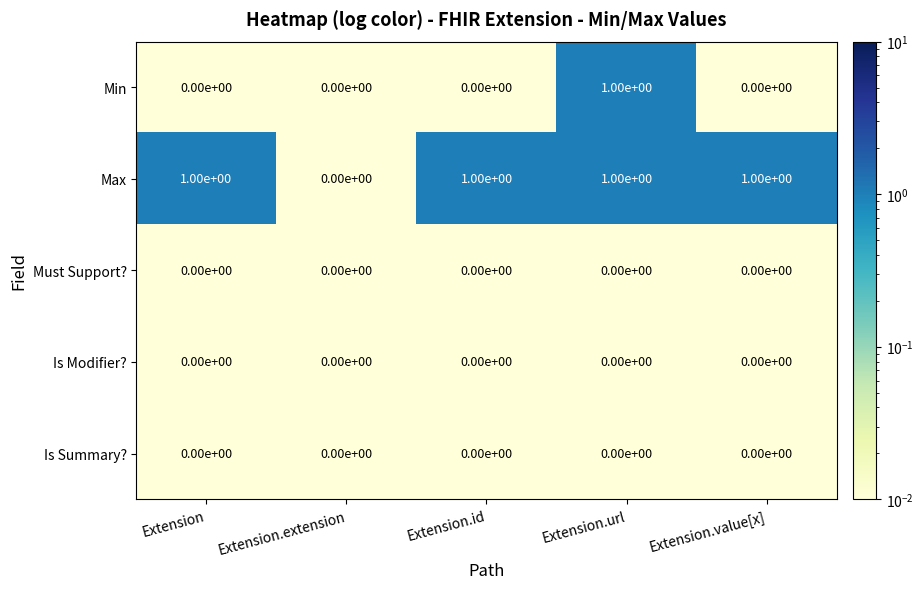

Is it true that Max equals 1 at Extension.id?

True